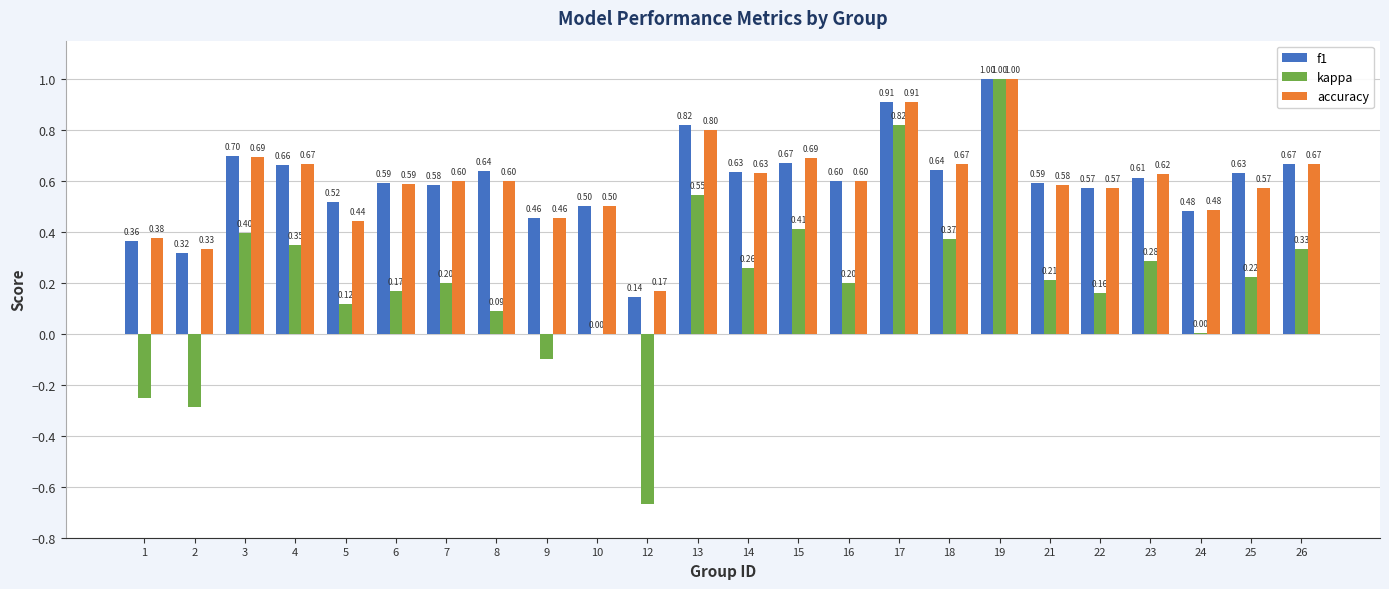

How many groups of bars are there?

24